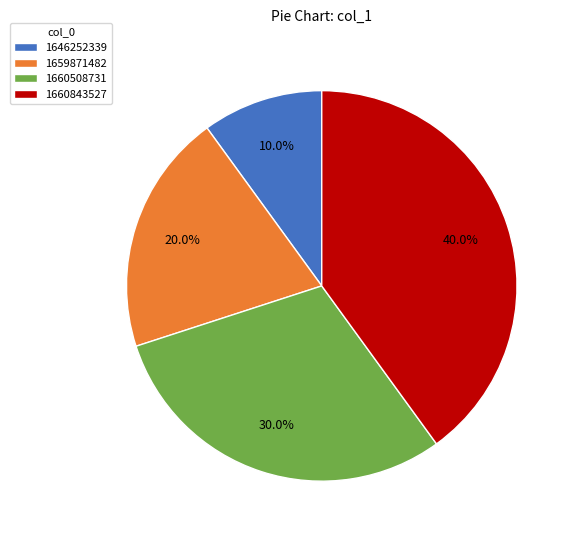

Is the sum of 1646252339 and 1659871482 greater than half?

No